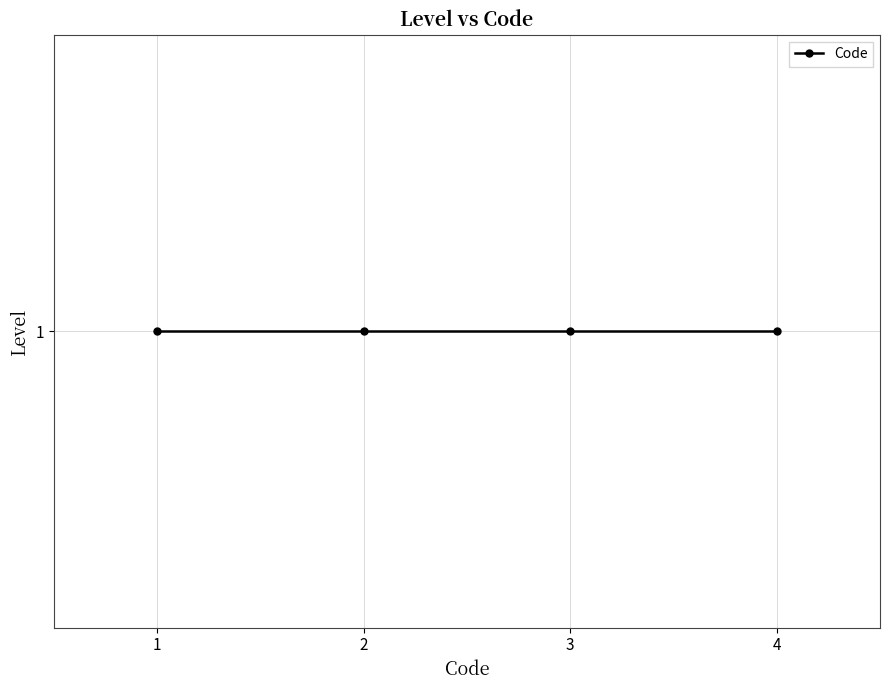

Reading left to right, transcribe all the data shown in this chart.

1=1	1=2	1=3	1=4